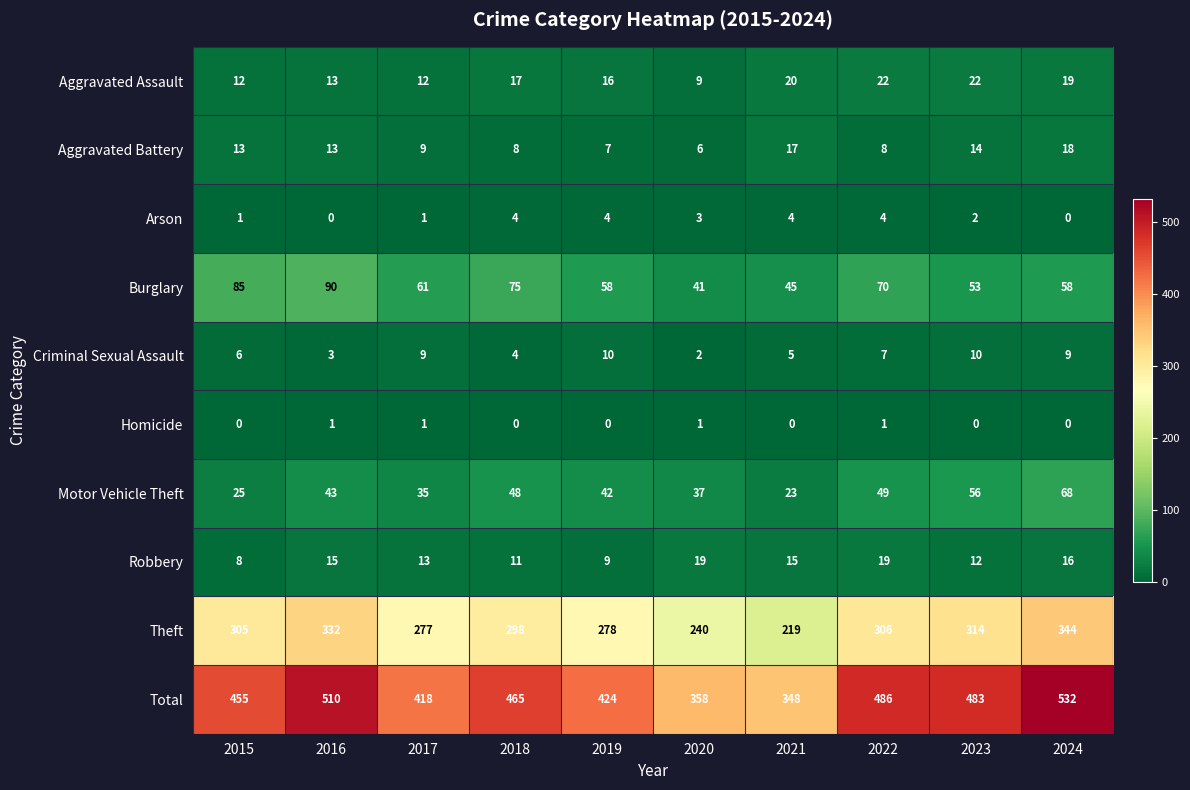

At which label is Criminal Sexual Assault closest to 6?

2015